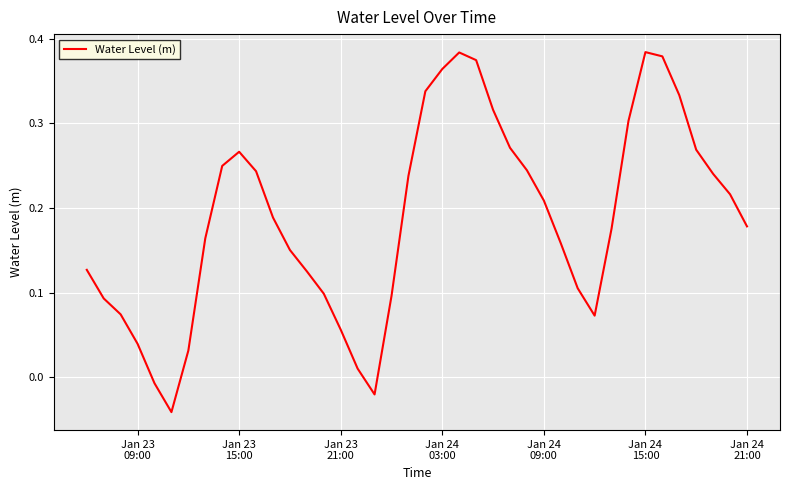

Reading right to left, what are all the values shown in this chart?

0.2	0.2	0.2	0.3	0.3	0.4	0.4	0.3	0.2	0.1	0.1	0.2	0.2	0.2	0.3	0.3	0.4	0.4	0.4	0.3	0.2	0.1	-0.0	0.0	0.1	0.1	0.1	0.2	0.2	0.2	0.3	0.2	0.2	0.0	-0.0	-0.0	0.0	0.1	0.1	0.1